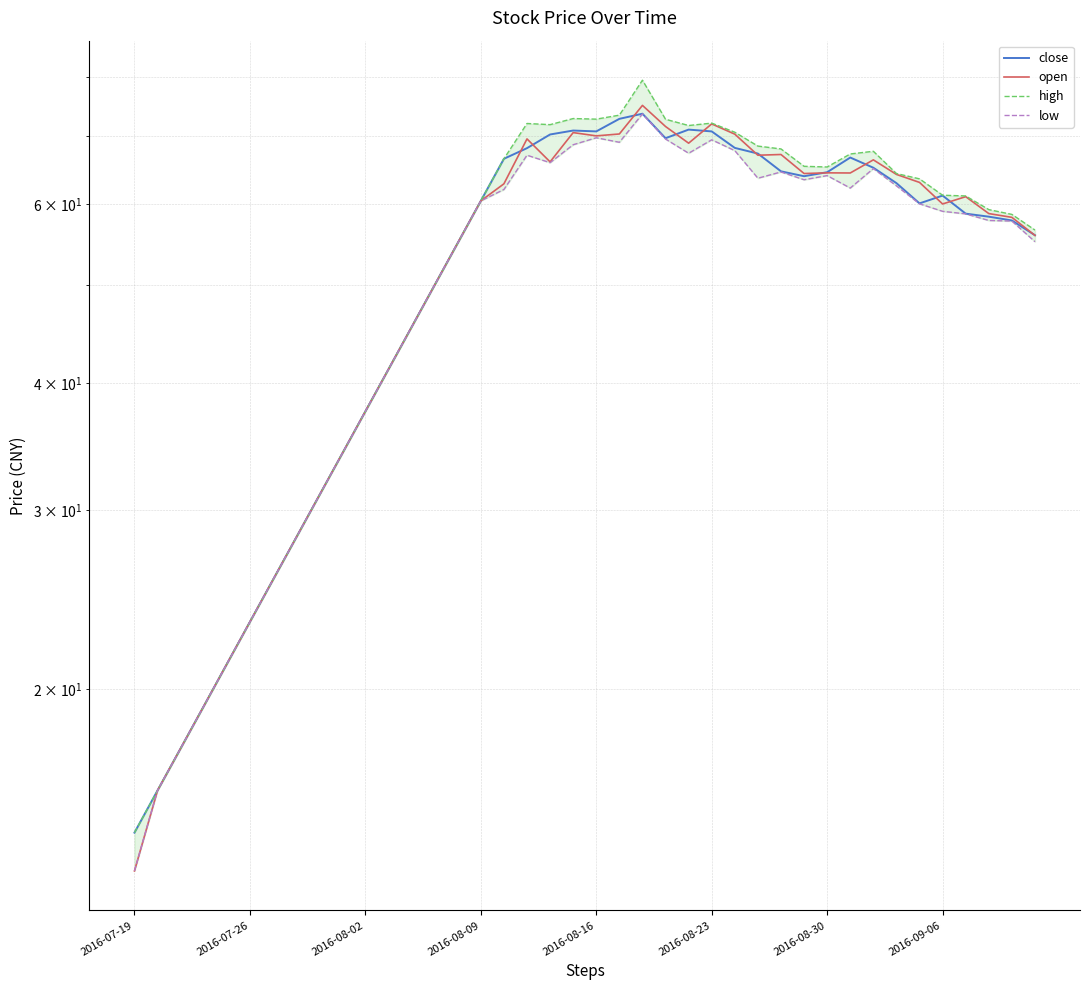

Does the chart have visible grid lines?

Yes